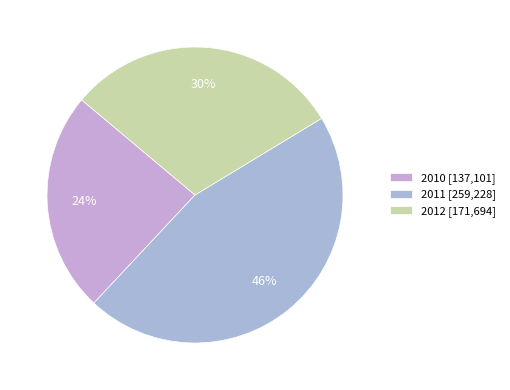

What is the change in value from 2010 to 2011?

+122127